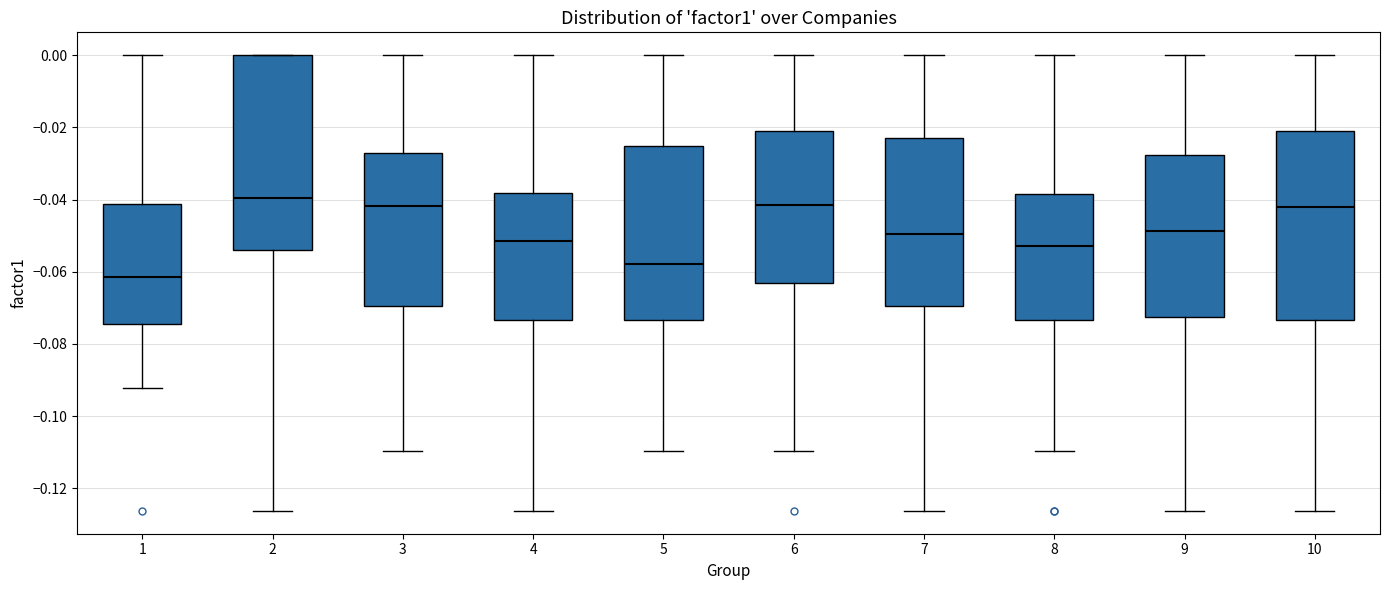

Reading left to right, read every box against the y-axis: the position of its median line, the range the box covers, and the ends of its whiskers. The values are not printed on the chart, so give them approximately, as read against the axis.

1: median -0.062, box -0.074 to -0.042, whiskers -0.092 to 0.000
2: median -0.040, box -0.054 to 0.000, whiskers -0.126 to 0.000
3: median -0.042, box -0.070 to -0.028, whiskers -0.110 to 0.000
4: median -0.052, box -0.074 to -0.038, whiskers -0.126 to 0.000
5: median -0.058, box -0.074 to -0.026, whiskers -0.110 to 0.000
6: median -0.042, box -0.064 to -0.020, whiskers -0.110 to 0.000
7: median -0.050, box -0.070 to -0.022, whiskers -0.126 to 0.000
8: median -0.052, box -0.074 to -0.038, whiskers -0.110 to 0.000
9: median -0.048, box -0.072 to -0.028, whiskers -0.126 to 0.000
10: median -0.042, box -0.074 to -0.020, whiskers -0.126 to 0.000